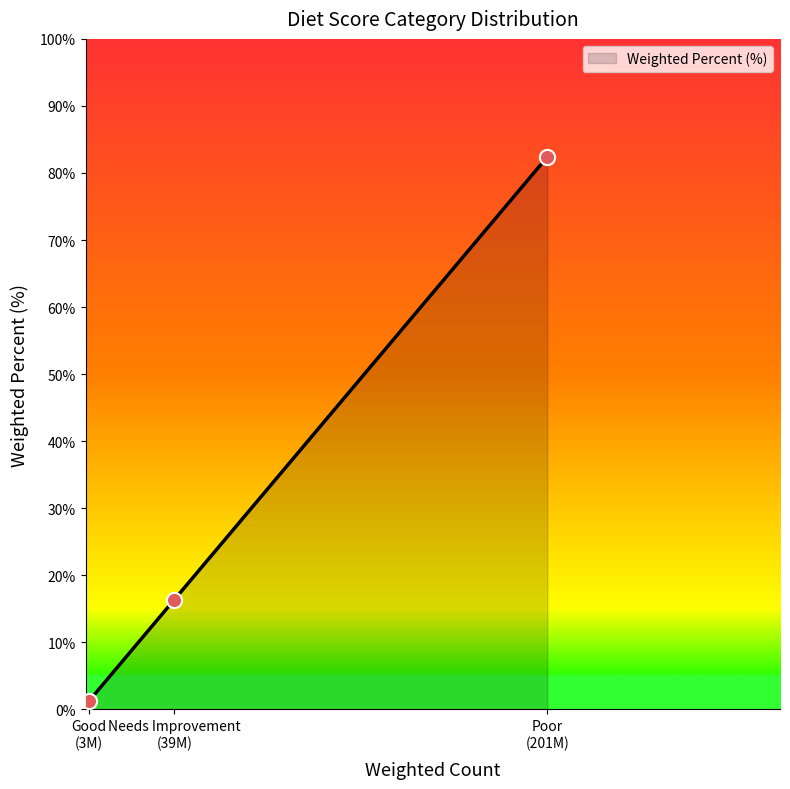

What is the greatest value displayed?

82.4